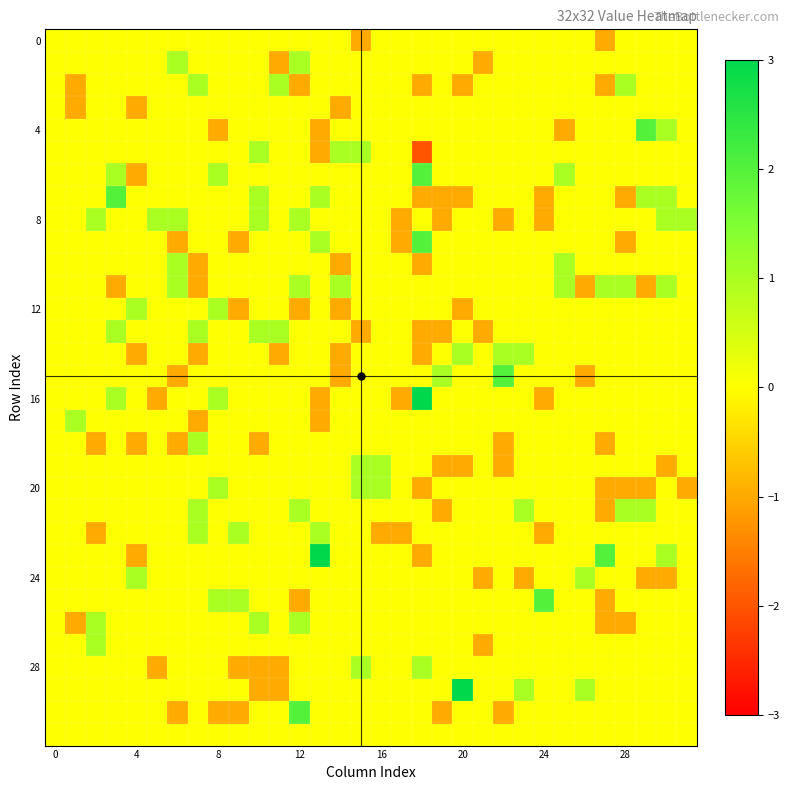

What is the minimum value shown in the chart?

-2